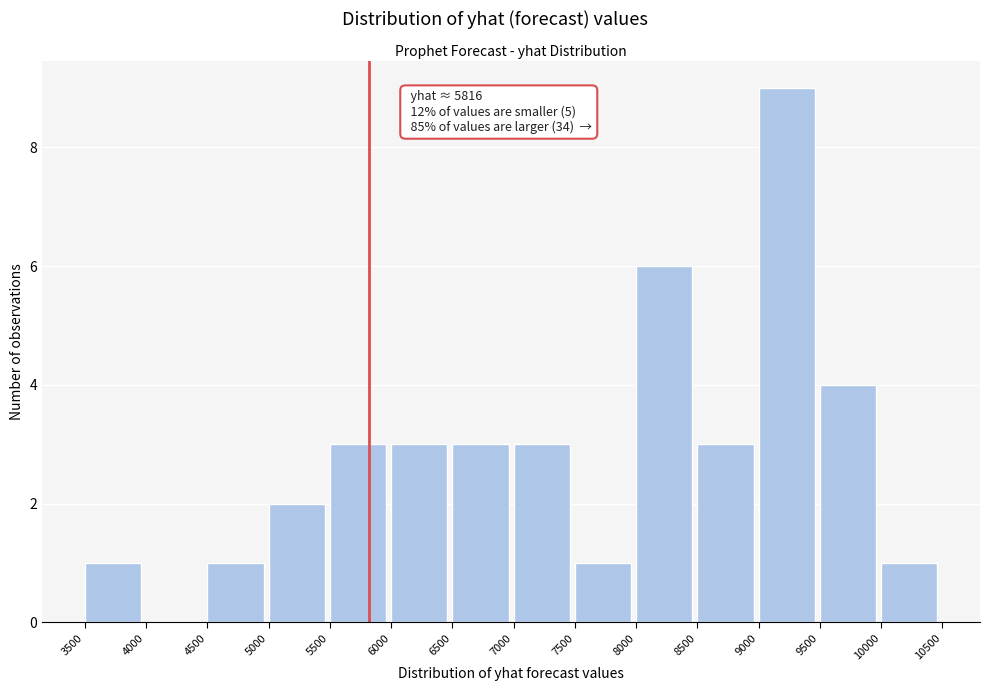

Which range on the x-axis has the tallest bar?

9000 to 9500